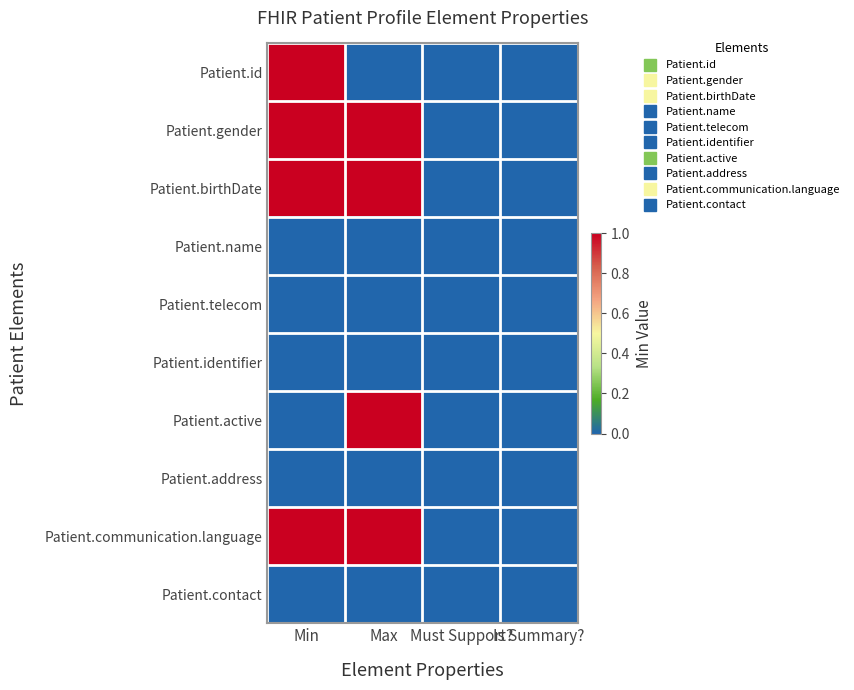

Which label corresponds to the largest value in the chart?

Min